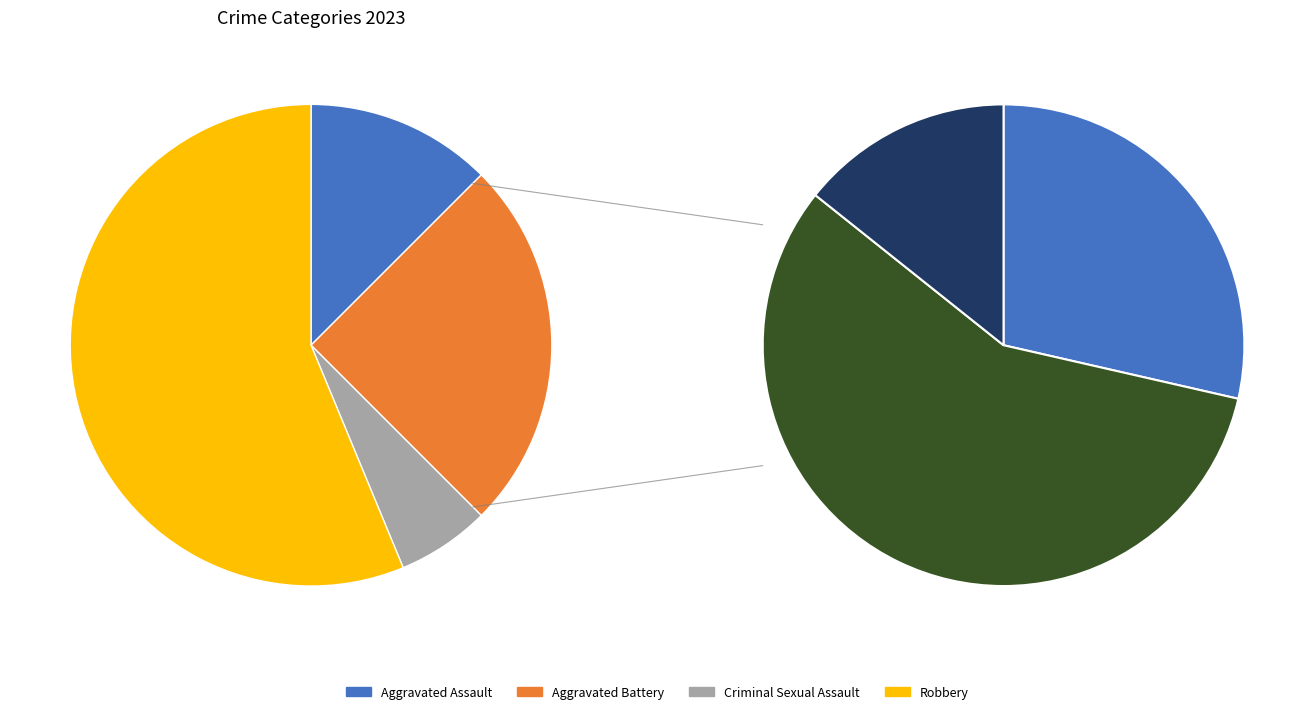

Rank the categories by value from lowest to highest.

Criminal Sexual Assault, Aggravated Assault, Aggravated Battery, Robbery